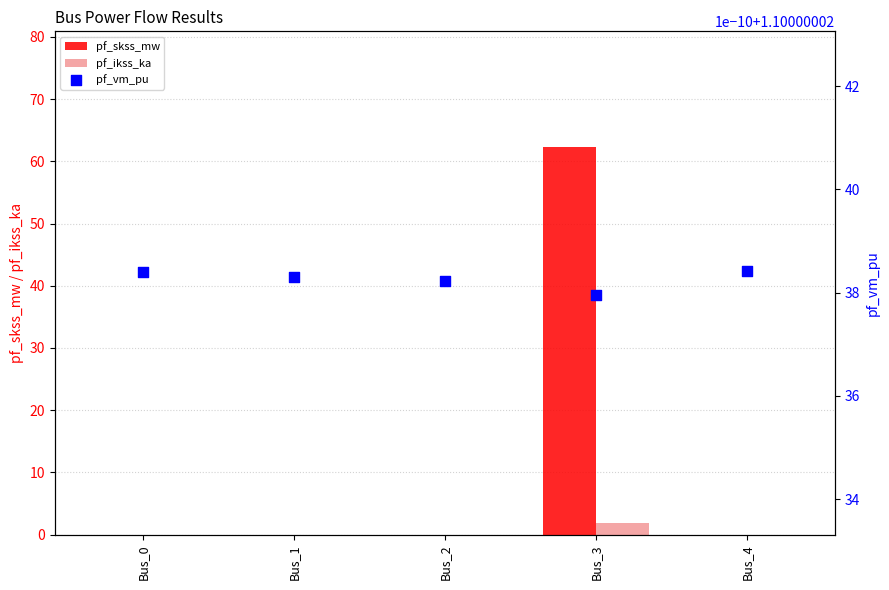

What is the total value across all series at Bus_4?

1.1